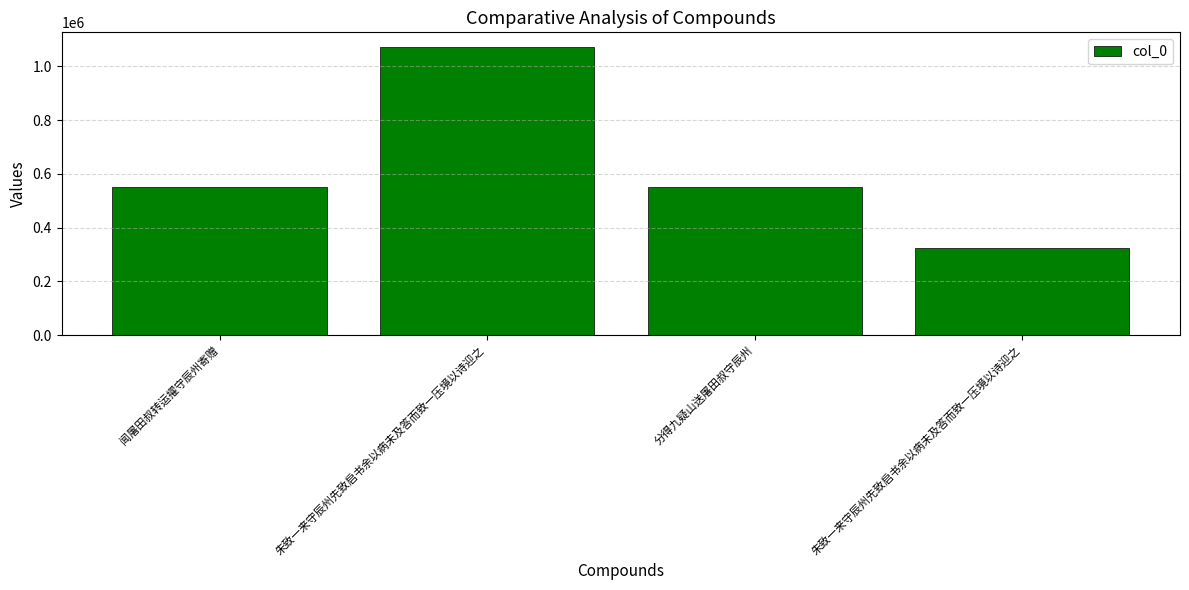

Does the chart contain any negative values?

No